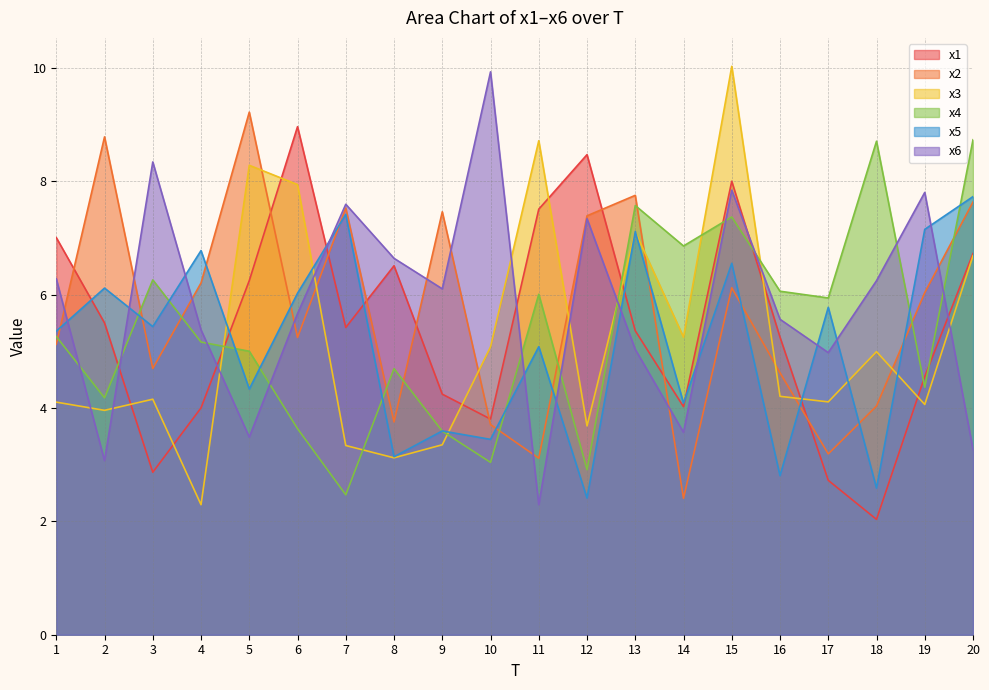

After their last crossing, which series has the higher values: x5 or x4?

x4